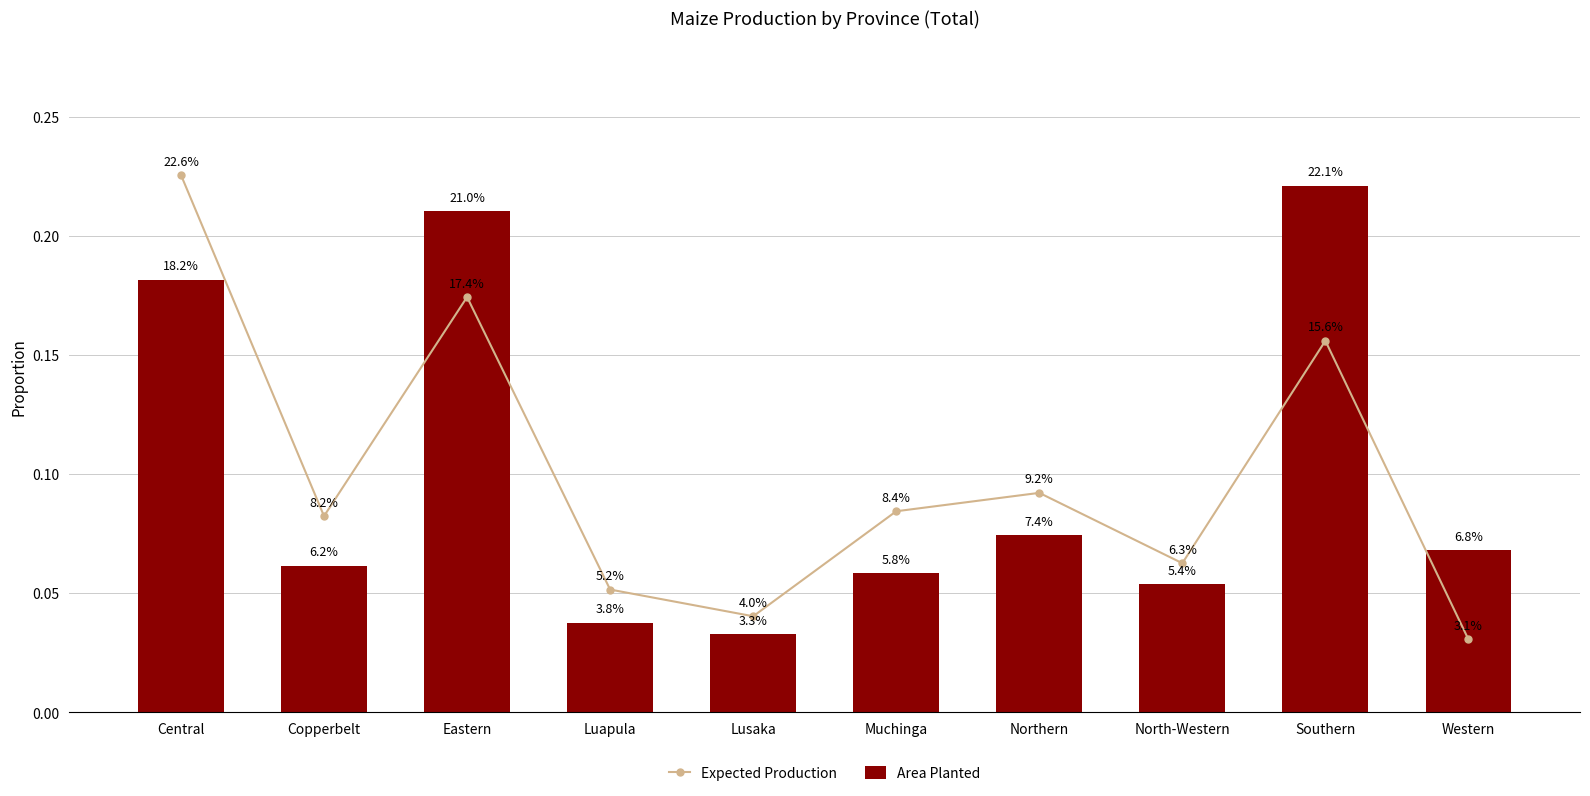

What is the total value across all series at Eastern?

0.4